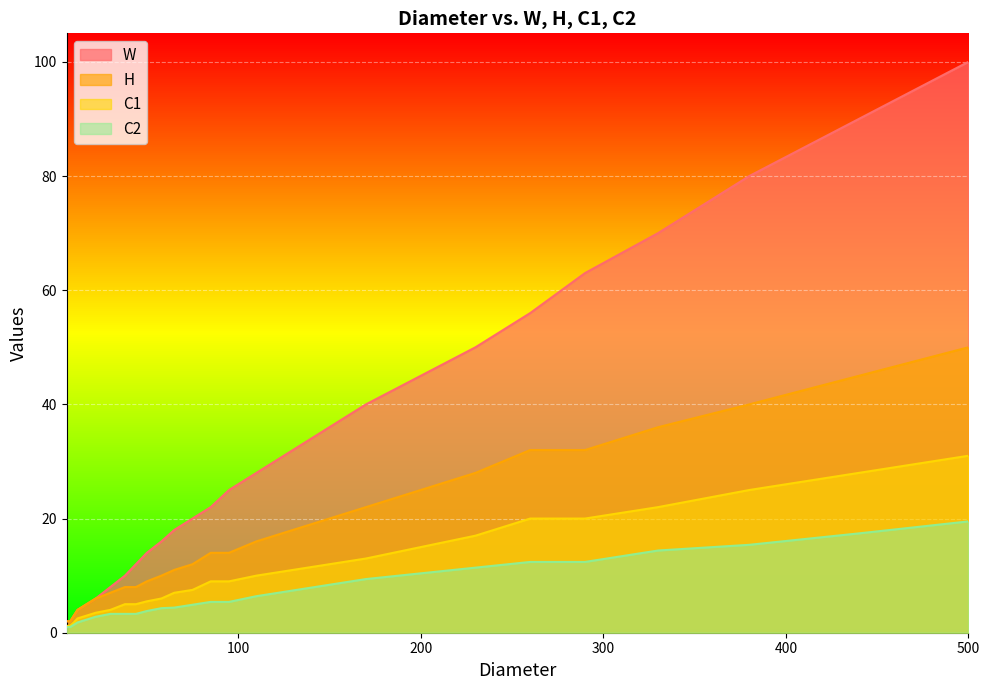

True or false: C1 and C2 cross at least once.

False